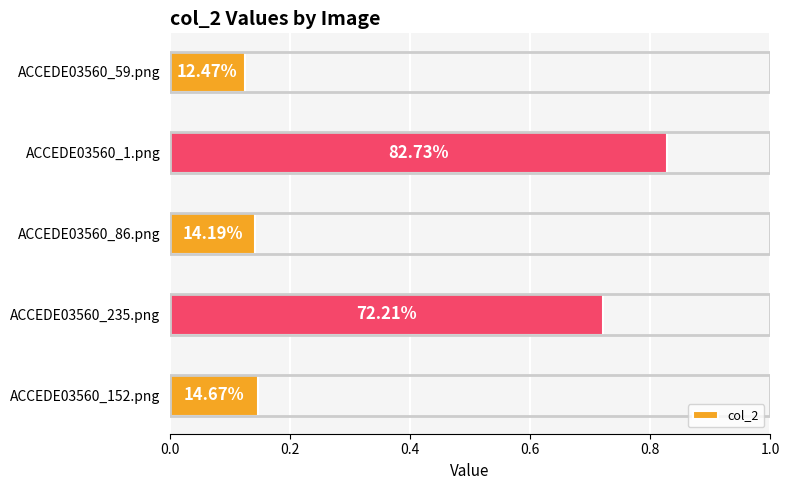

What is the sum of all values?

2.0